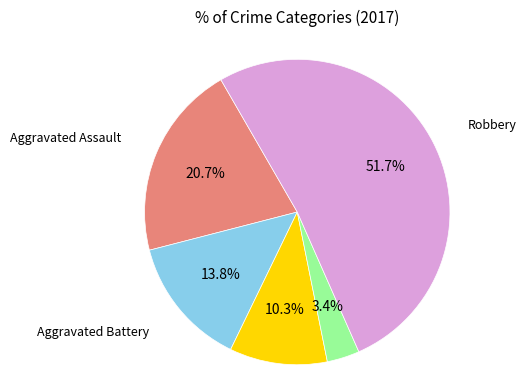

Does any single category account for the majority?

Yes